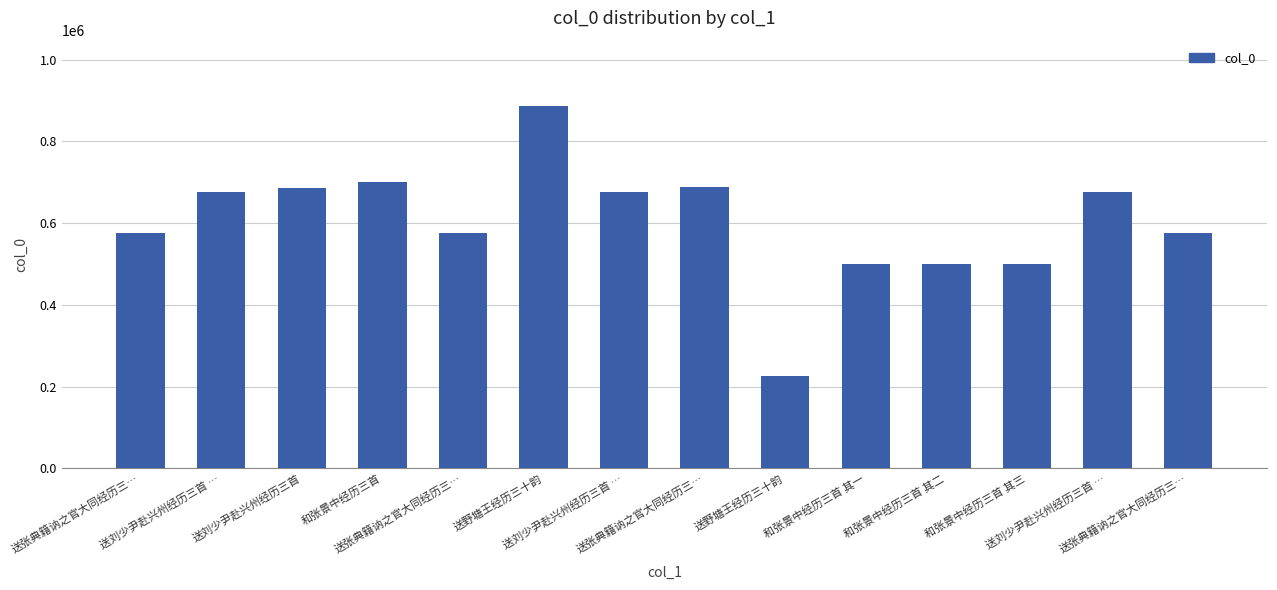

How many values are below 676908?

7